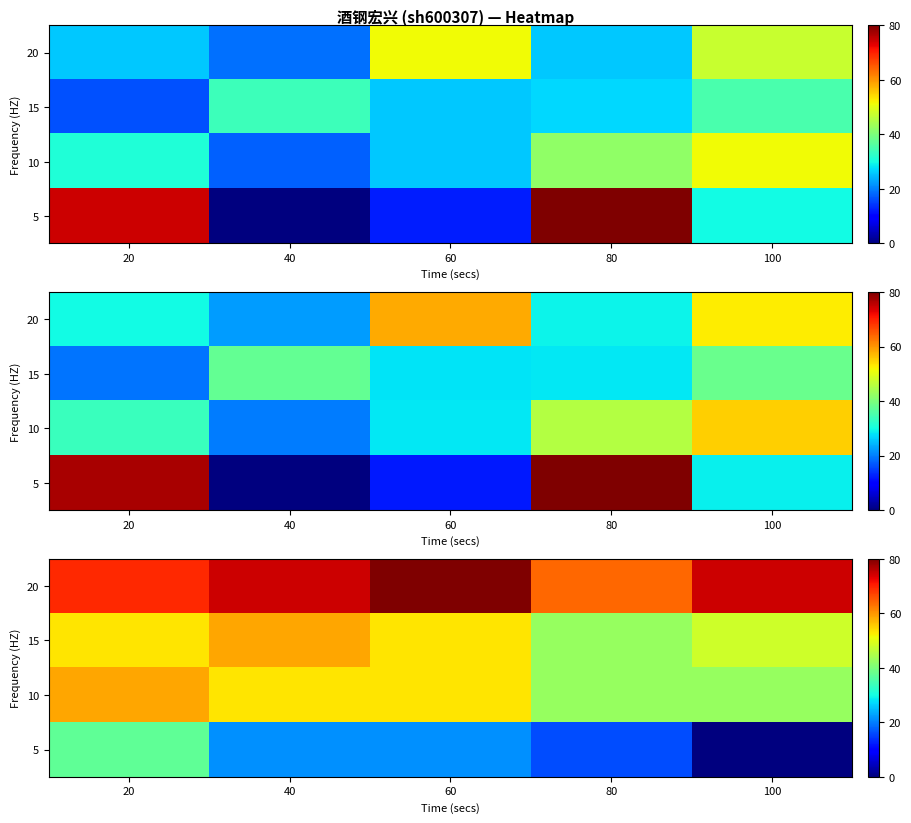

Which category has the lowest value across all series?

100